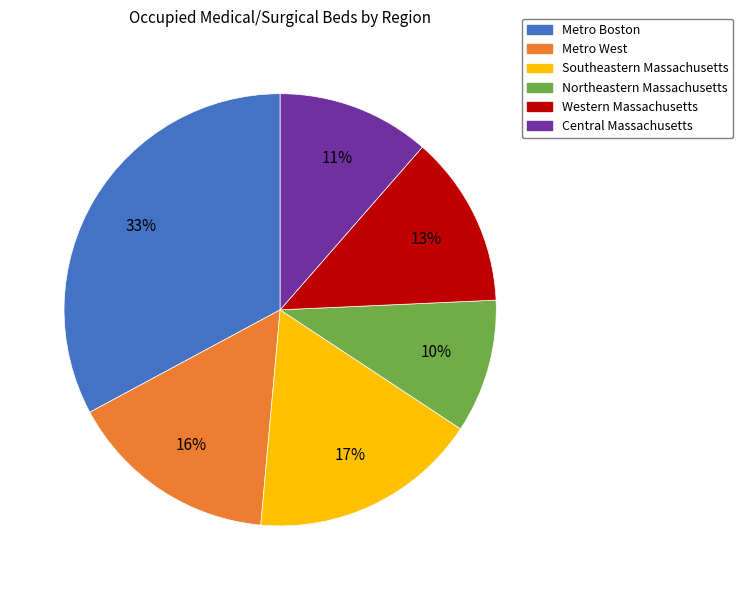

To the nearest percent, what is the average slice percentage?

17%